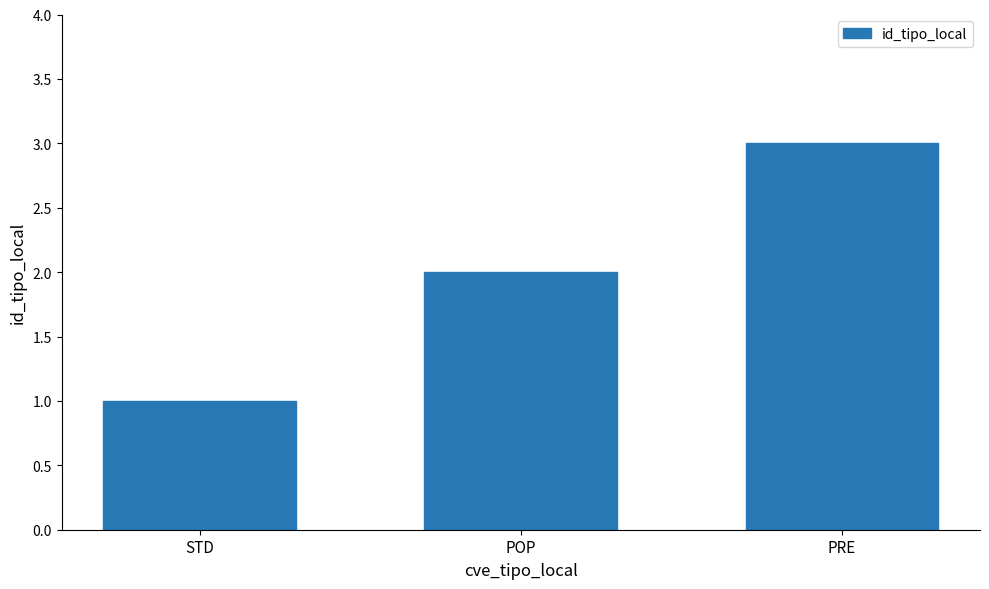

List the labels in order of value, smallest first.

STD, POP, PRE